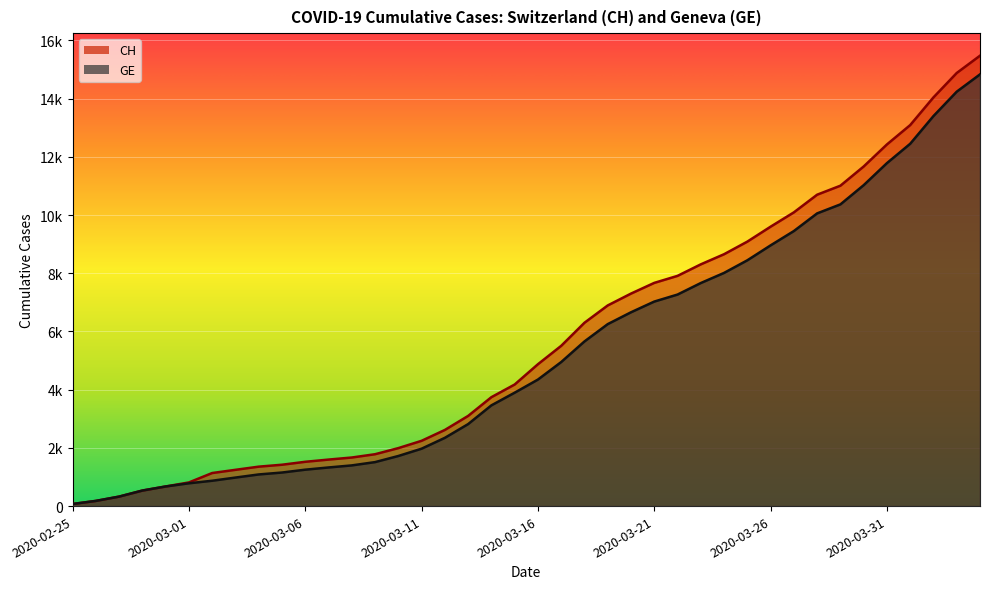

What is the lowest value of the CH series?

72